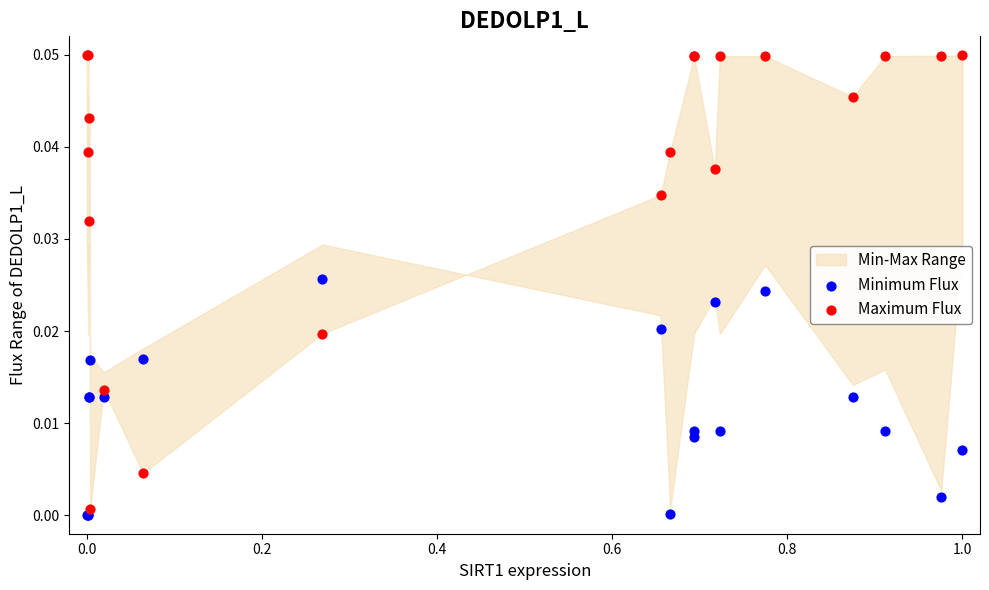

Which series has the widest spread of Y values?

Maximum Flux